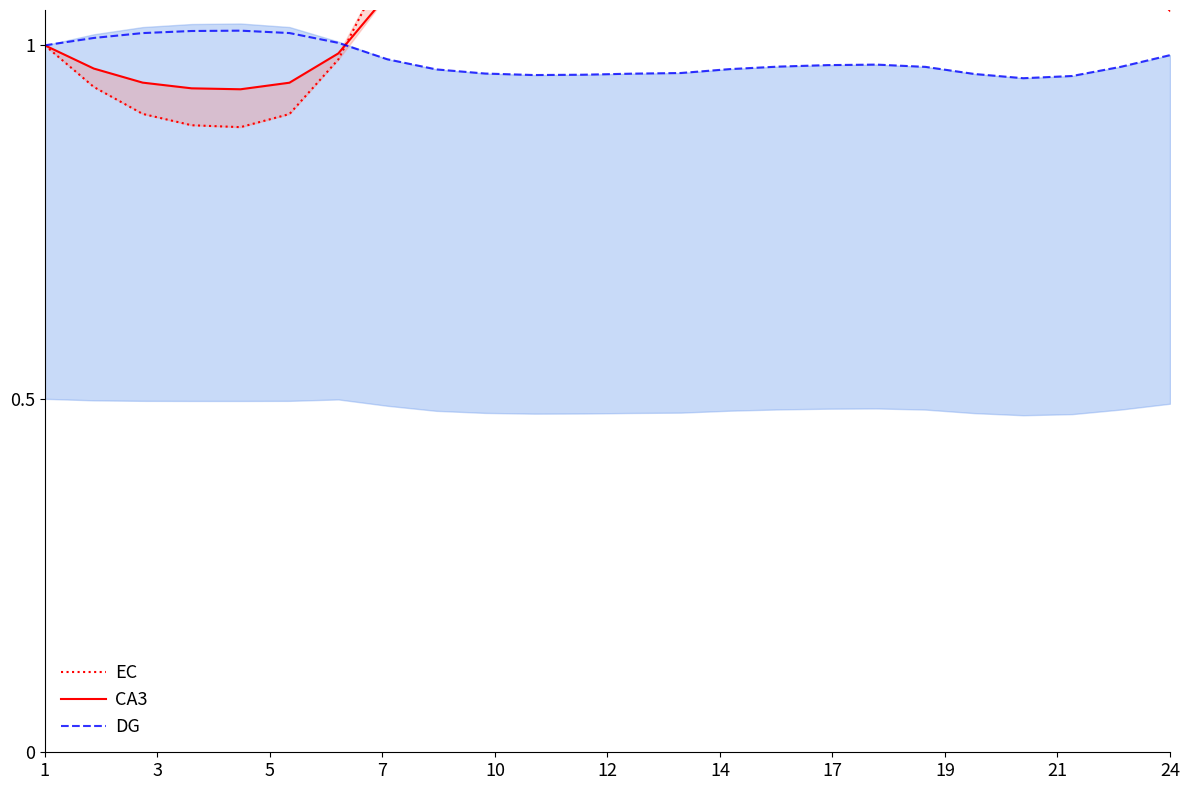

How many series are shown in this chart?

3